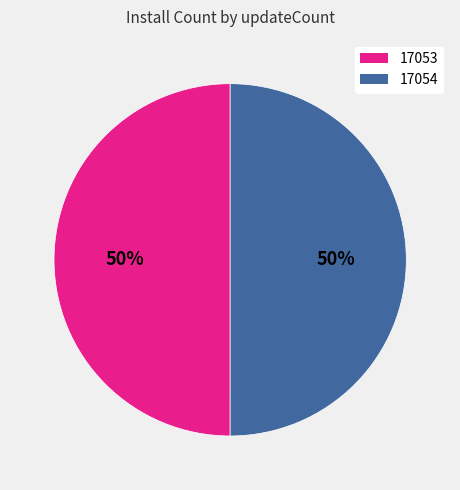

To the nearest percent, what percentage of the pie is 17054?

50%